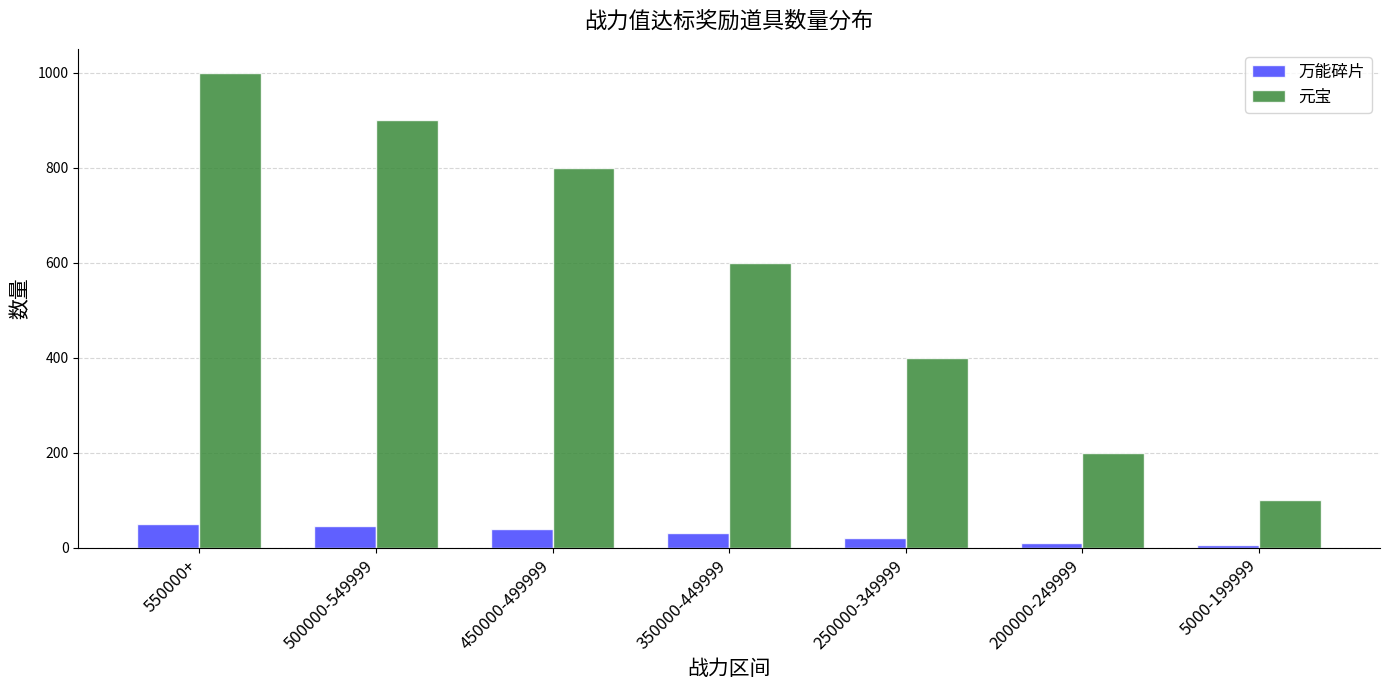

The 万能碎片 series shows 5 at 5000-199999. True or false?

True